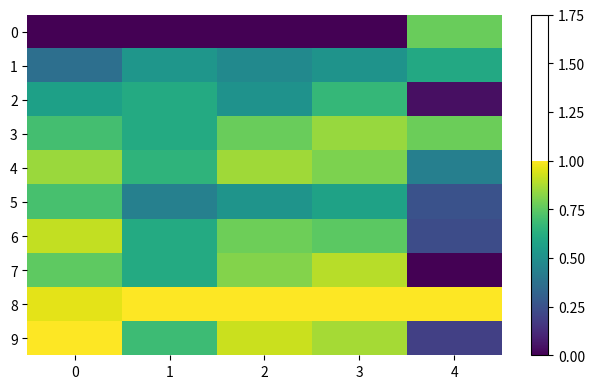

What is the total value across all series at 0?

6.8